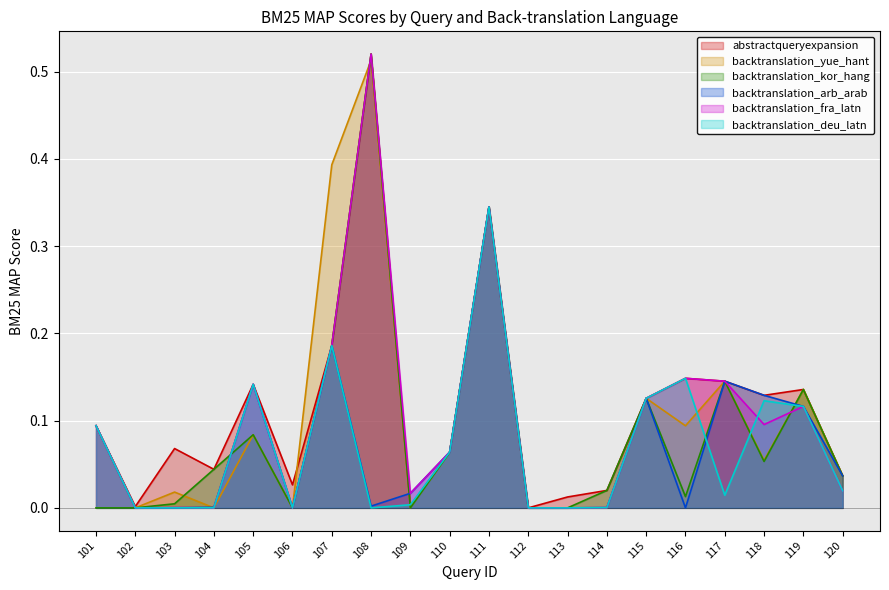

The value of backtranslation_kor_hang at 104 is 0.0. True or false?

True